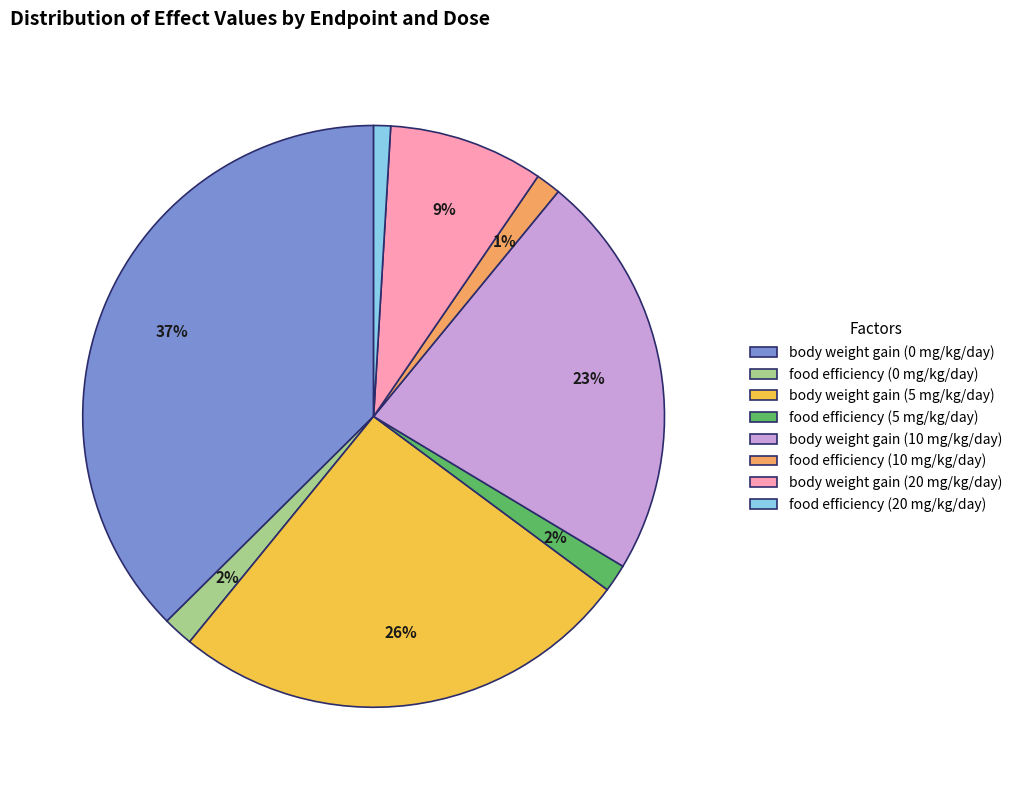

Between body weight gain (10 mg/kg/day) and food efficiency (20 mg/kg/day), which is larger?

body weight gain (10 mg/kg/day)